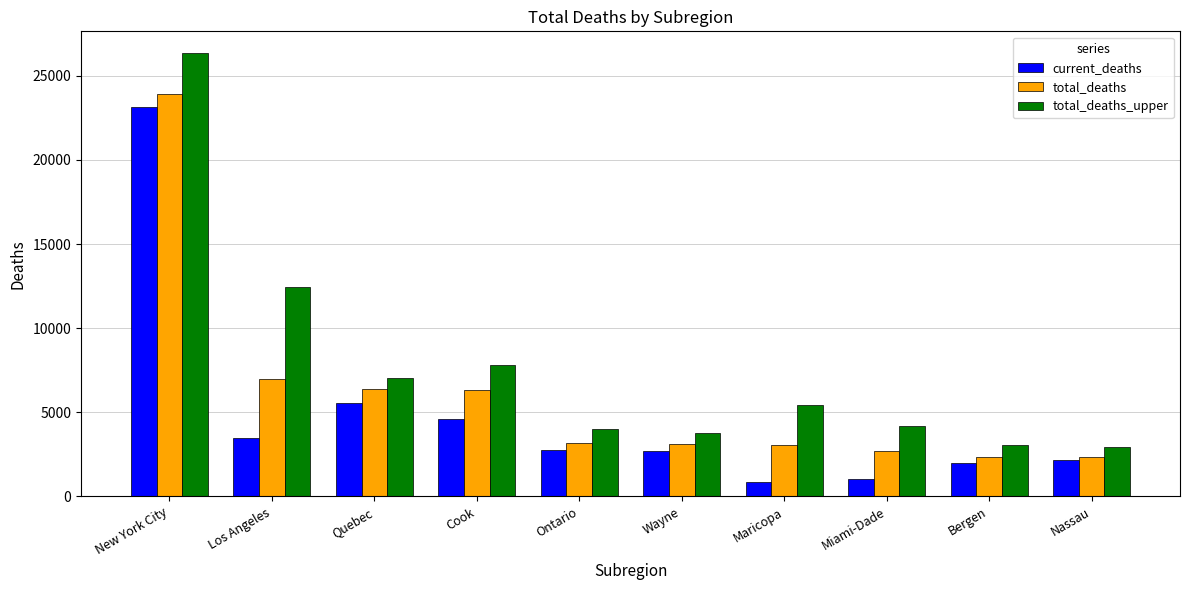

True or false: total_deaths_upper has a value of 6129 at Miami-Dade.

False